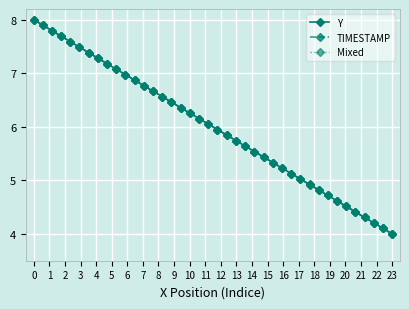

What is the difference between the maximum and minimum values in the Y series?

4.0